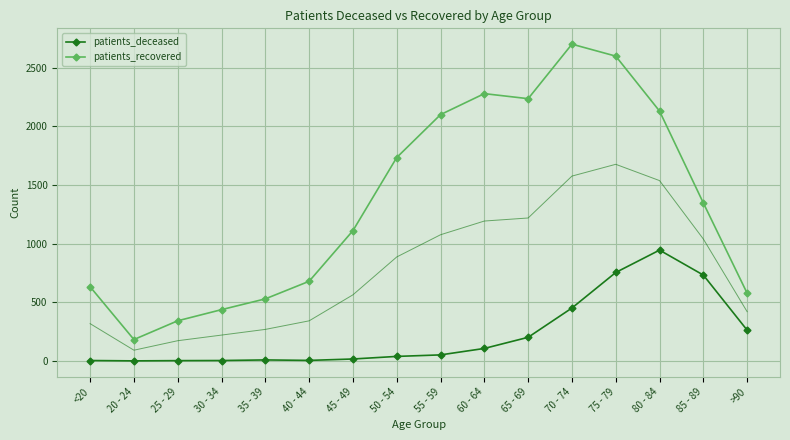

What is the sum of all patients_deceased values?

3576